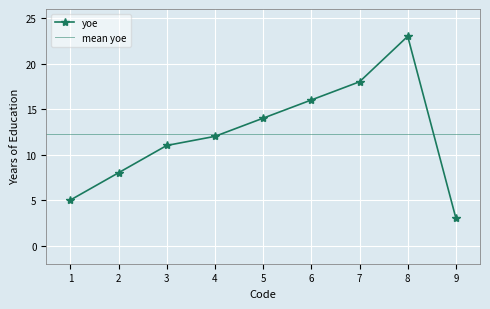

The value at 3 is 5. True or false?

False